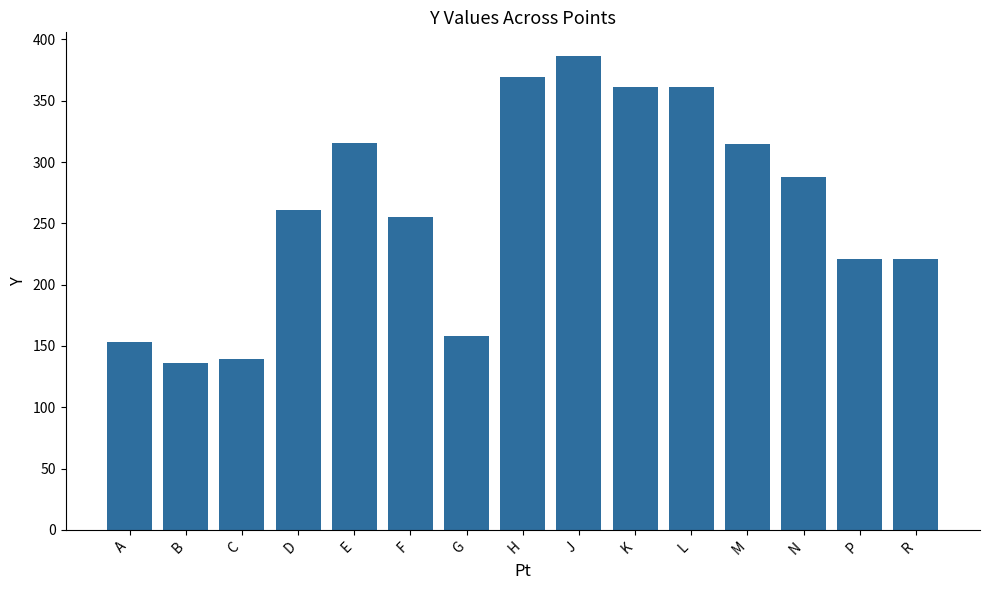

What is the approximate value at G?

158.3